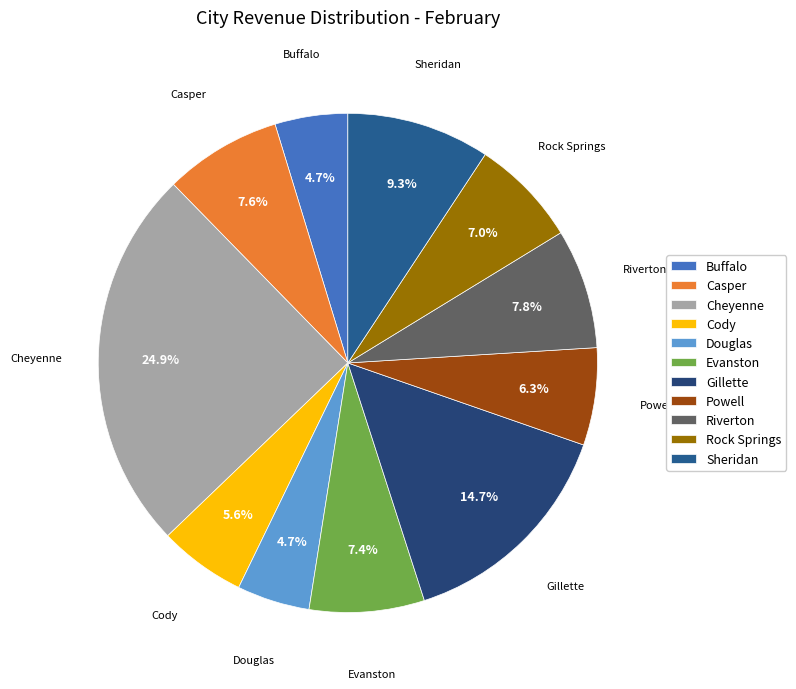

Is it true that Evanston is 7% of the pie?

True